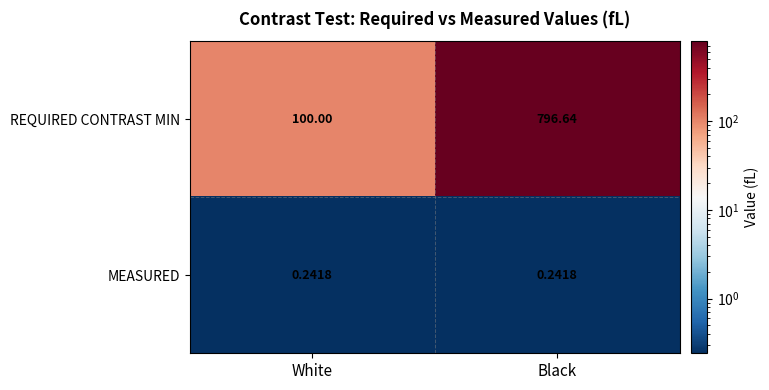

At how many categories does at least one series exceed 553?

1